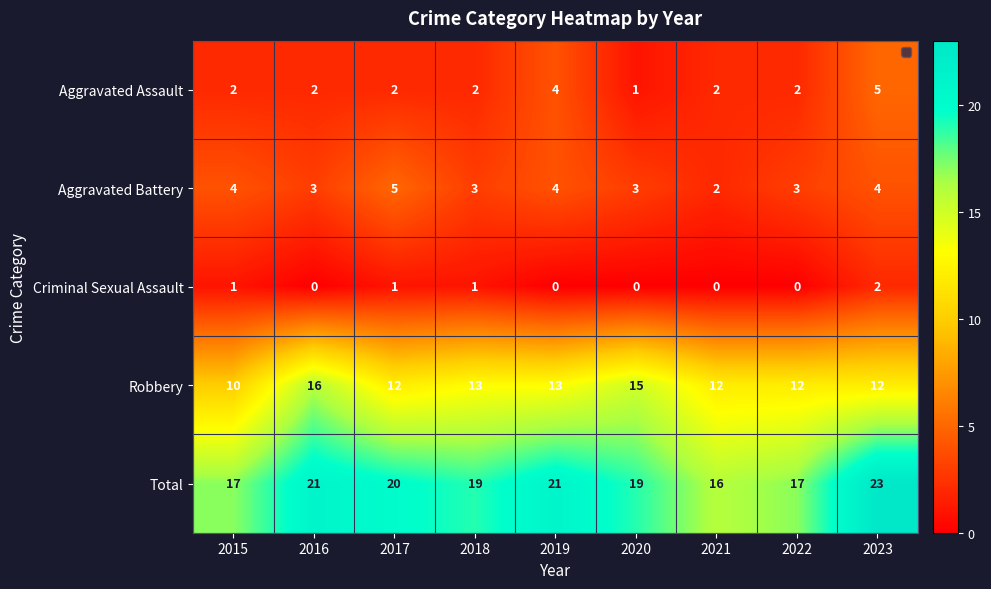

At which label does Aggravated Battery reach its peak?

2017